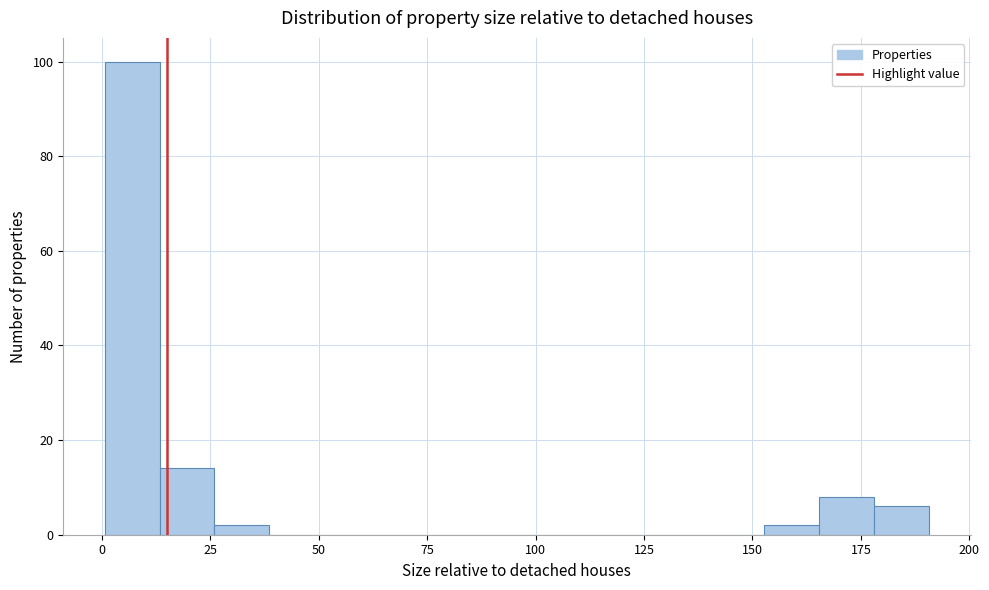

Around what value on the x-axis is the tallest bar? Give the approximate position of its centre, as read against the axis.

5